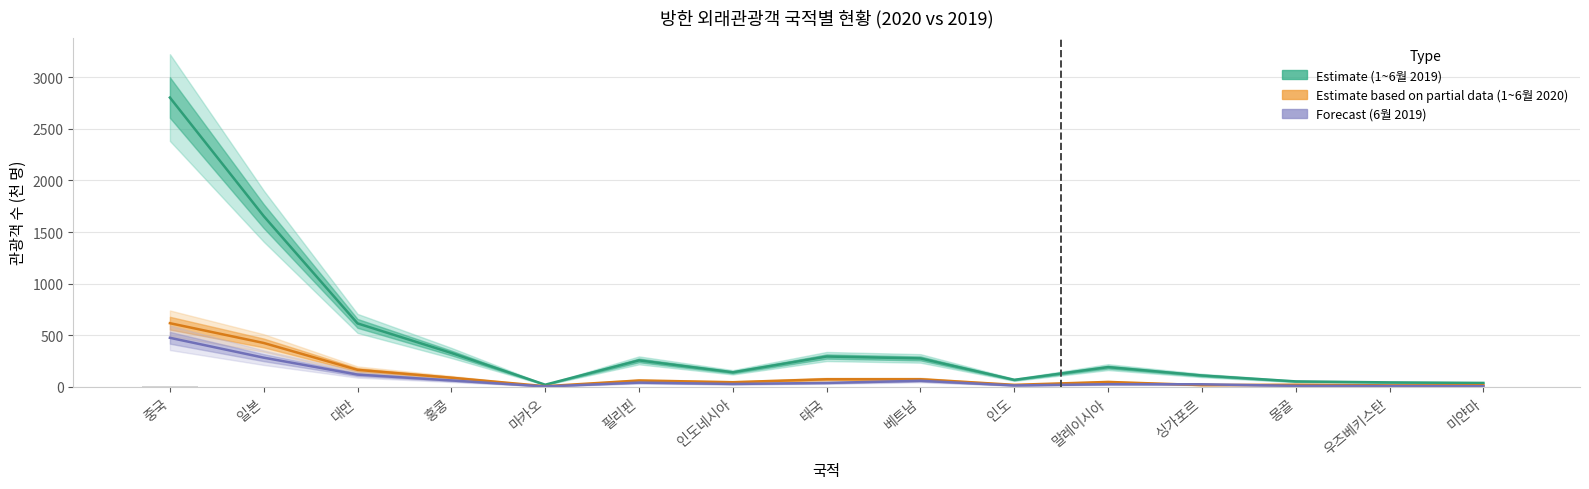

Which series has the largest total across all categories?

1~6월 2019 (Estimate)